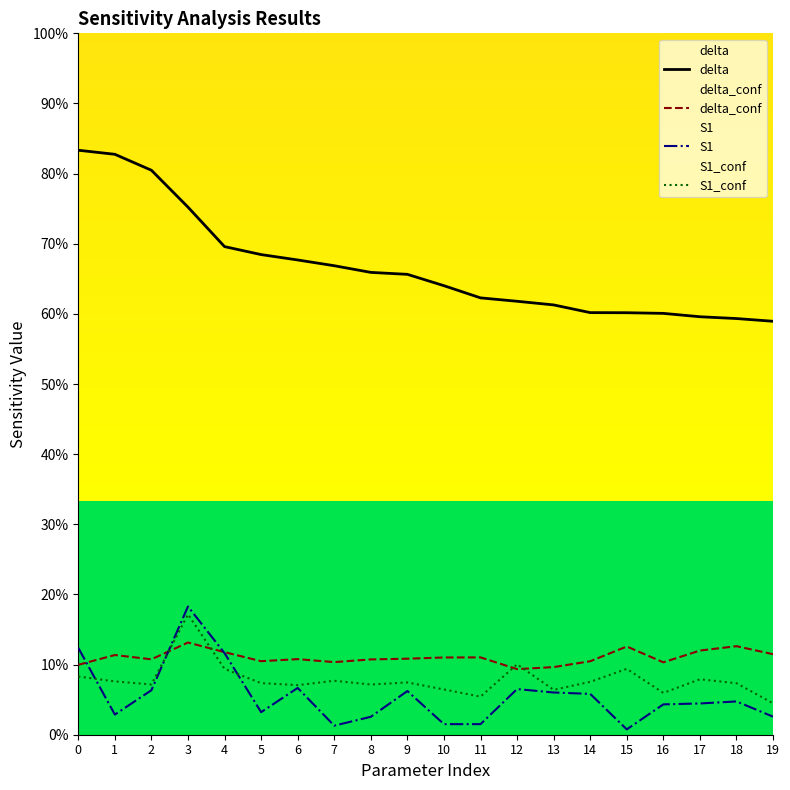

How many interior local peaks does the S1 series have?

5